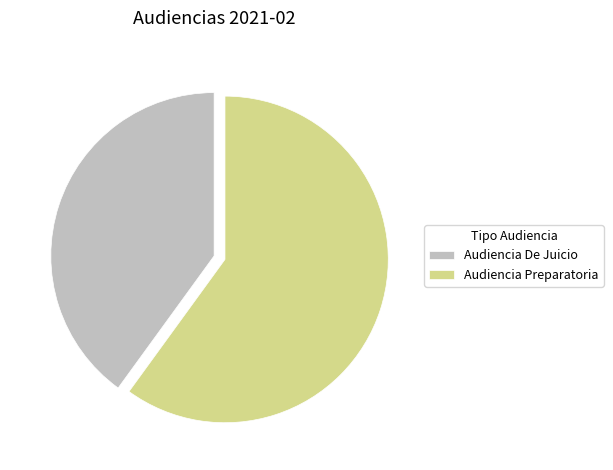

Is the sum of Audiencia Preparatoria and Audiencia De Juicio greater than half?

Yes